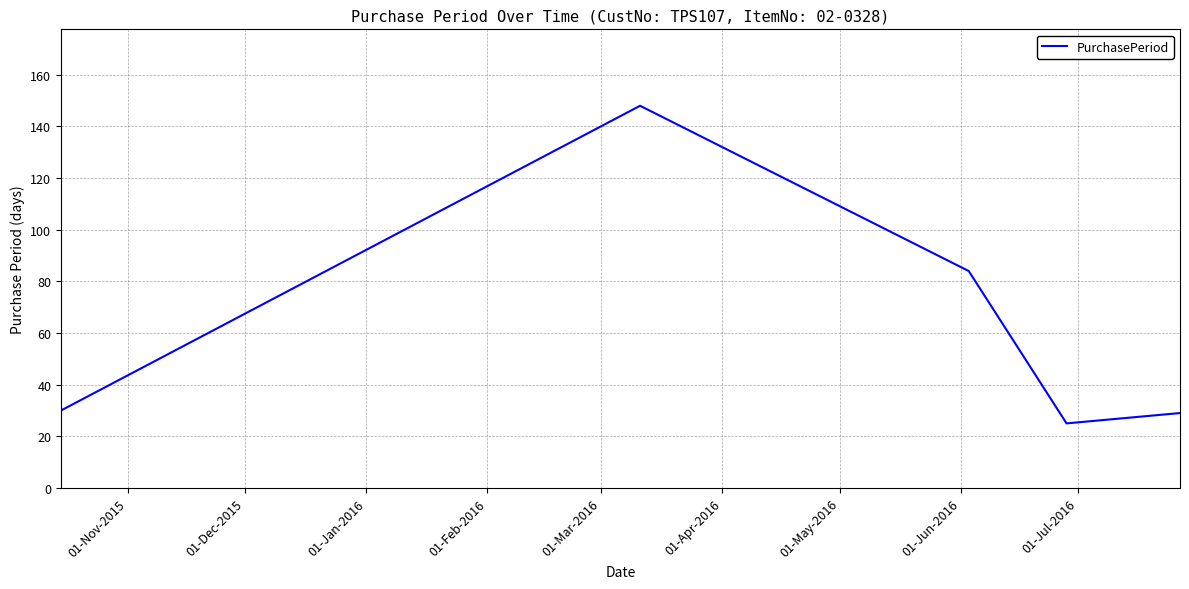

How many interior local peaks (higher than both neighbors) does the data have?

1